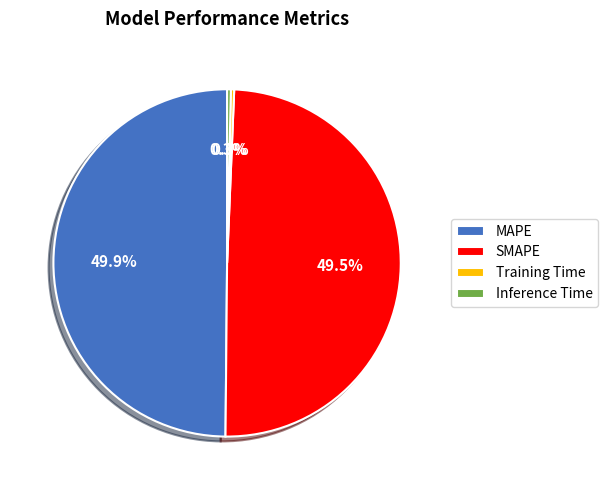

How many slices are in this pie chart?

4